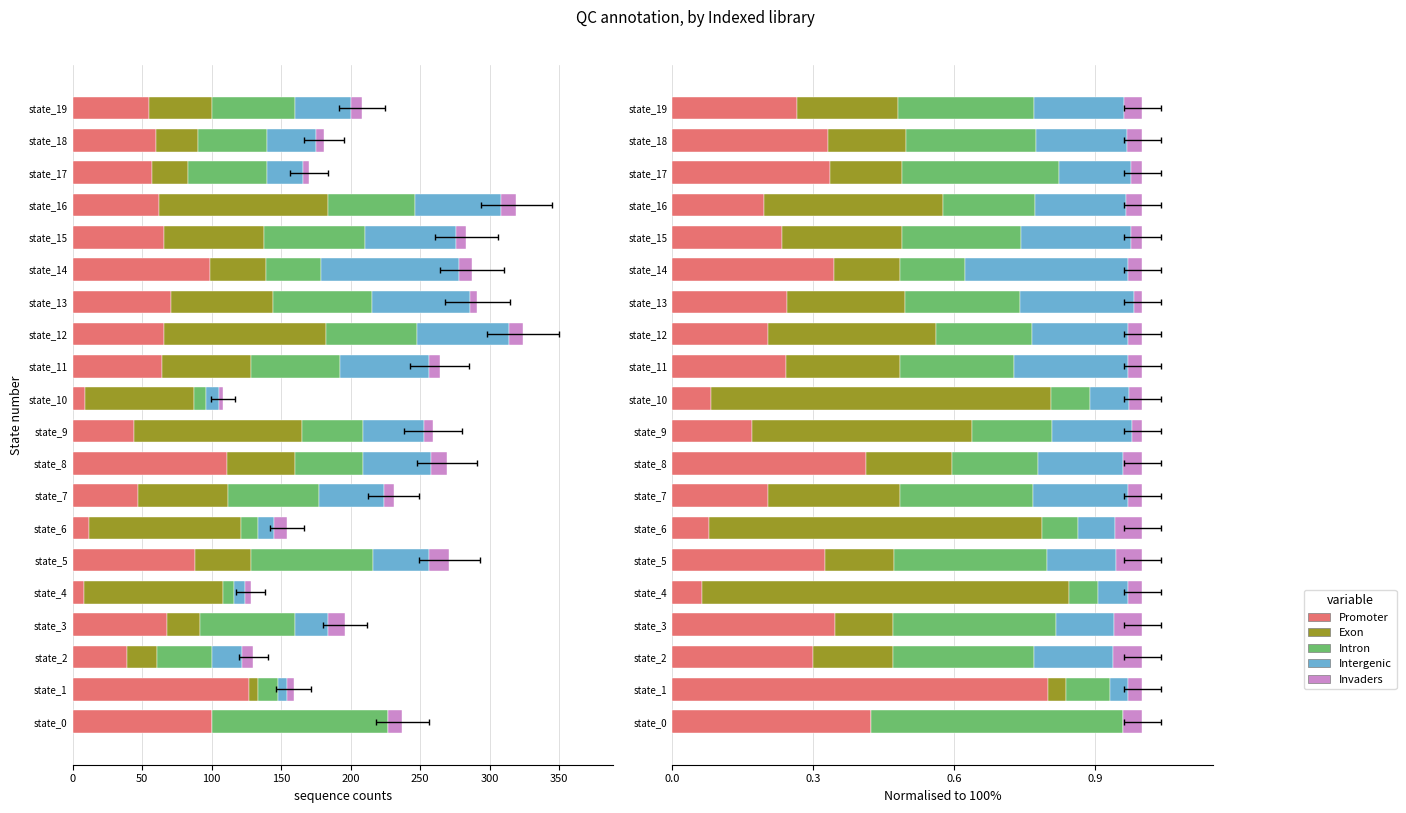

How many groups of bars are there?

20